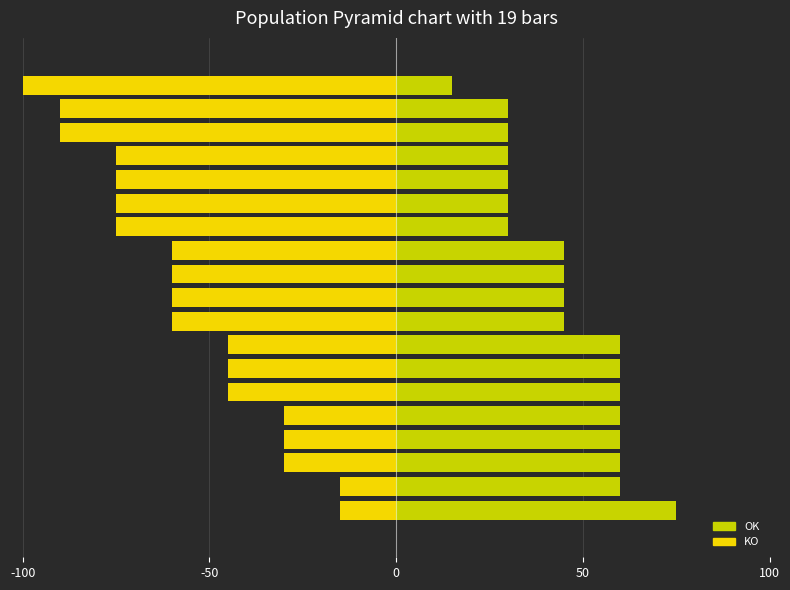

At which label is OK closest to 45?

8